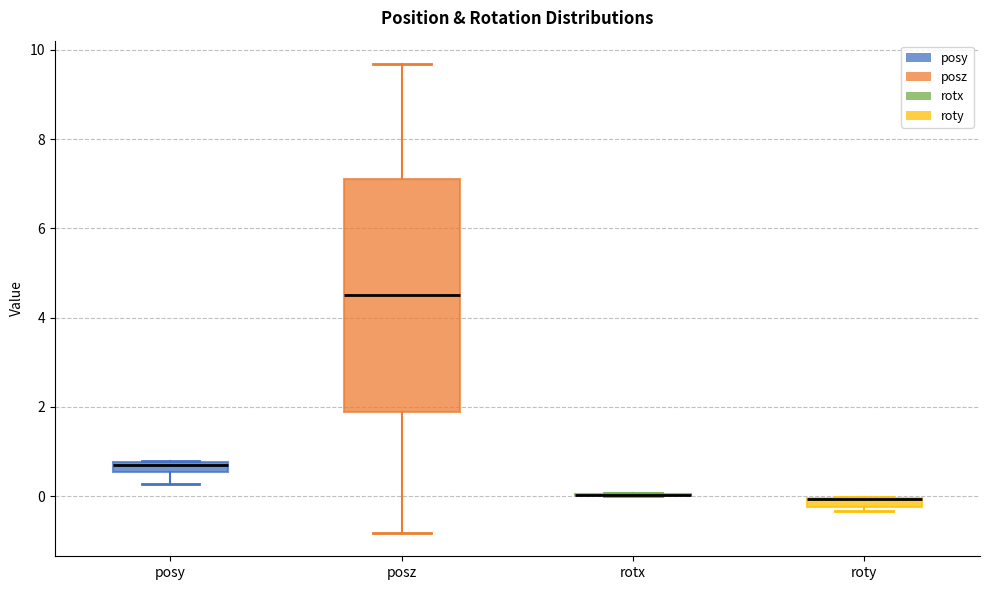

Where is the lower edge of the box for roty on the y-axis? The values are not printed on the chart, so give them approximately, as read against the axis.

-0.2